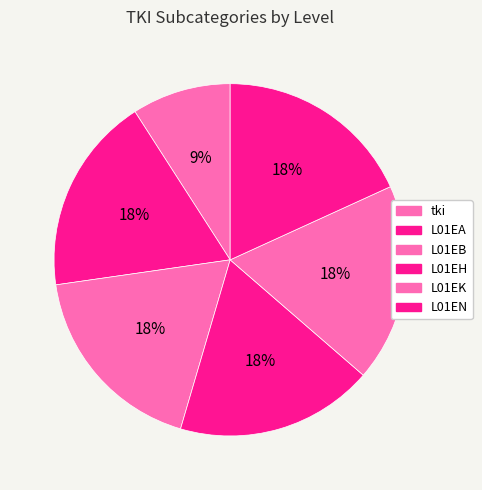

Is tki the majority of the pie?

No